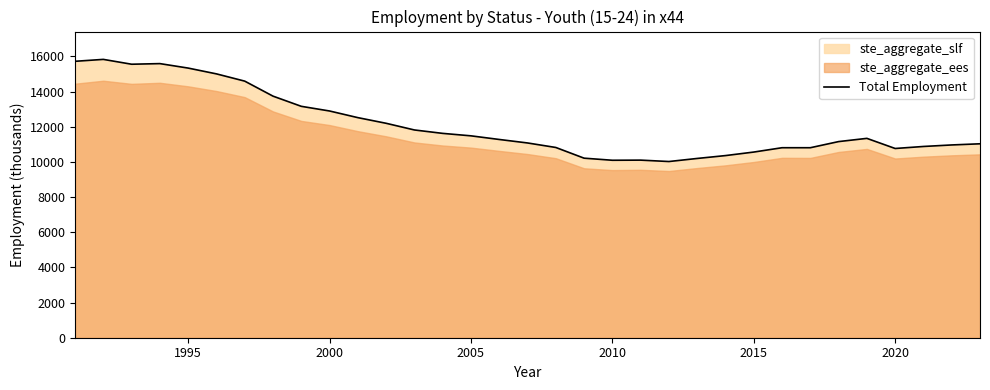

How many values are below 11278?

16